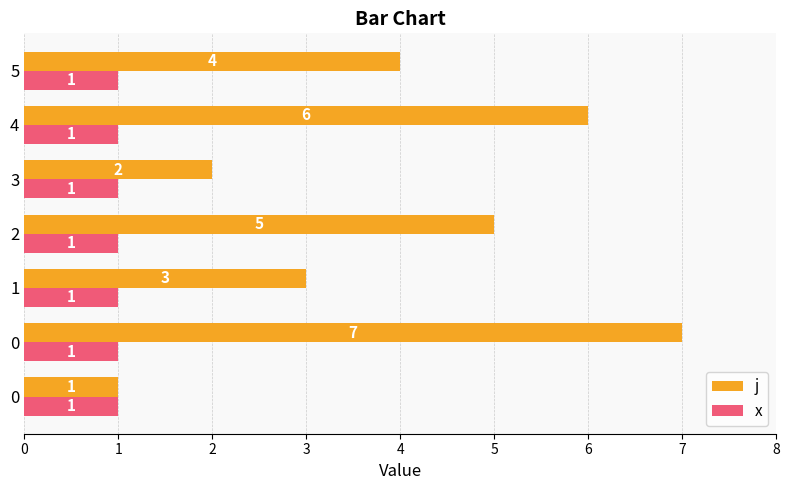

Between 1 and 5, which series saw the biggest shift?

j